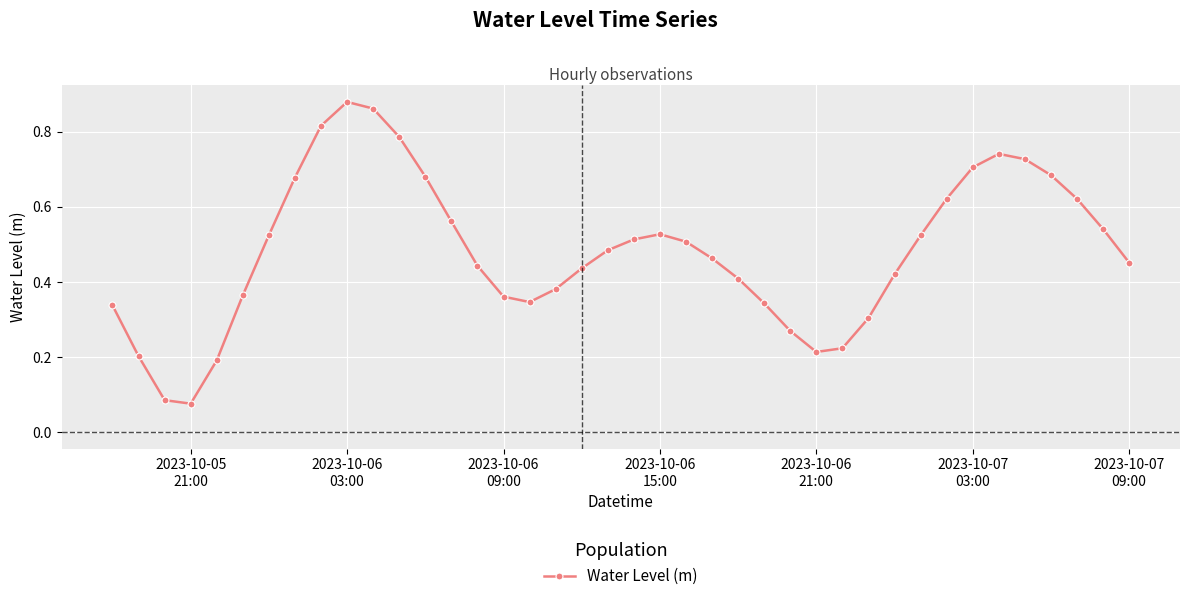

True or false: there are more than 0 points higher than both neighbors.

True